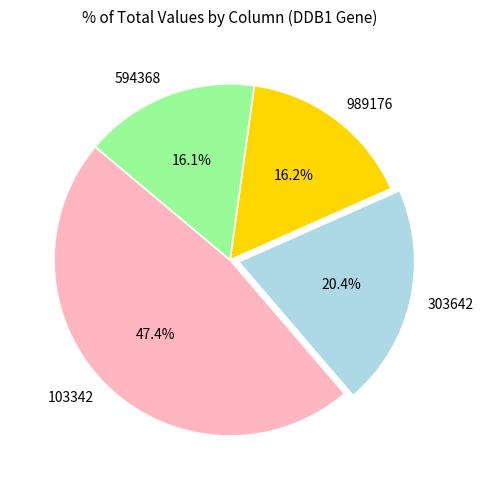

What is the total percentage of 303642 and 103342?

67.7%